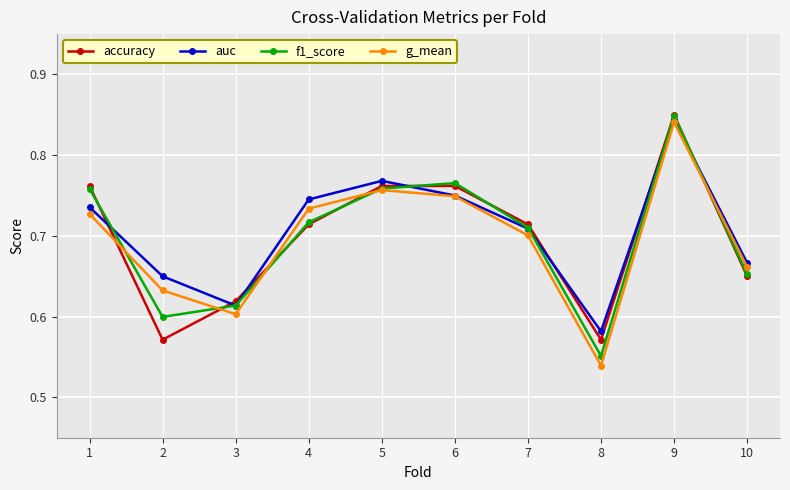

Is the value of accuracy at 8 greater than the value of f1_score at 10?

No